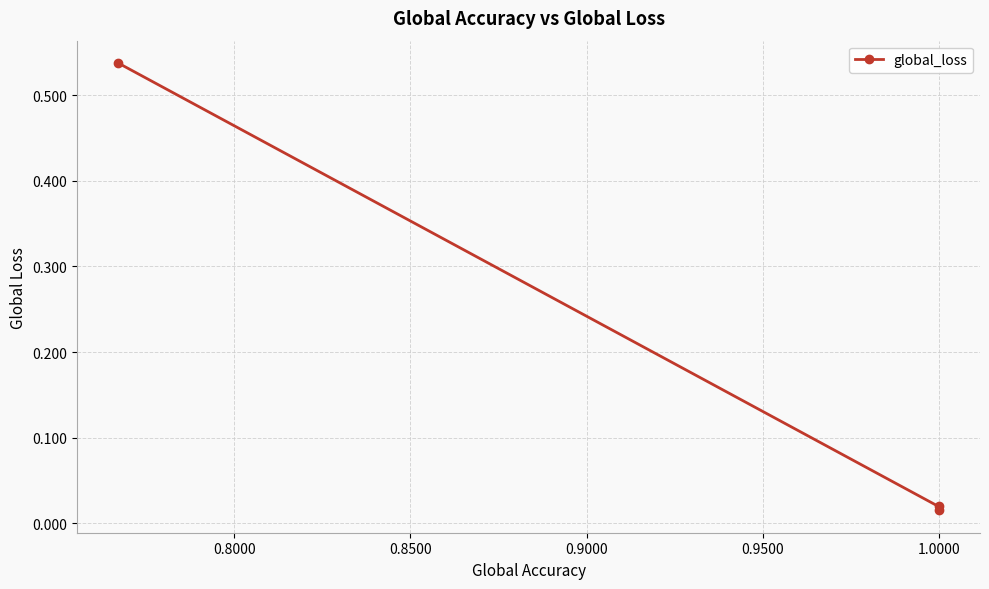

What is the sum of all values?

0.6